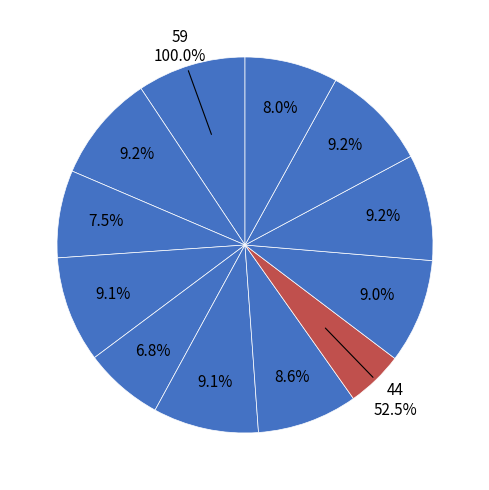

Count the number of slices in the pie.

12